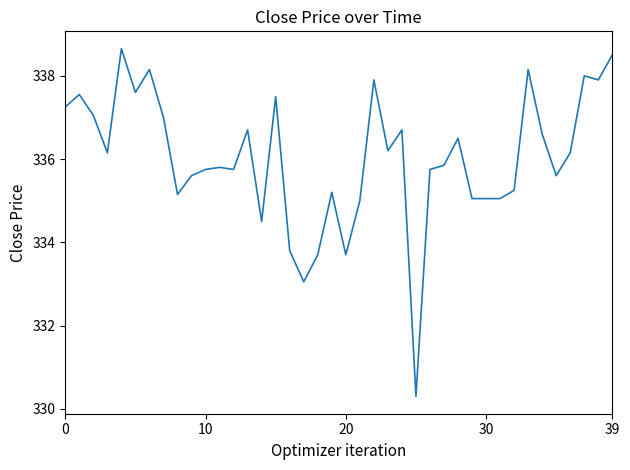

What is the maximum value shown in the chart?

338.6